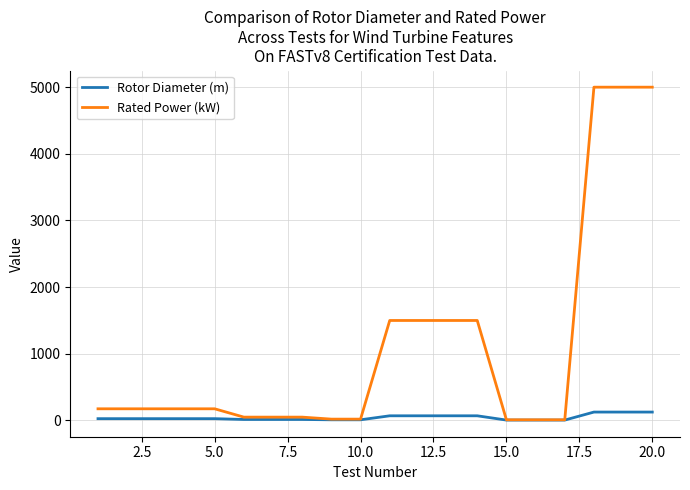

Which series has the widest spread of values?

Rated Power (kW)